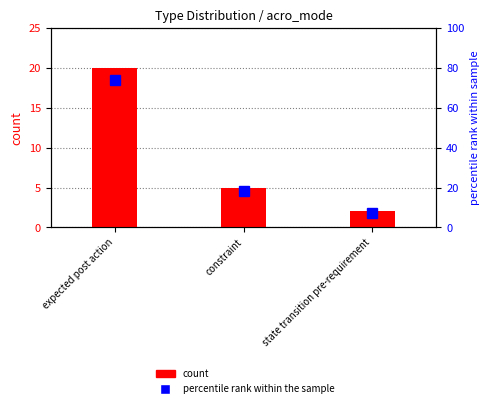

What is the average value?

9